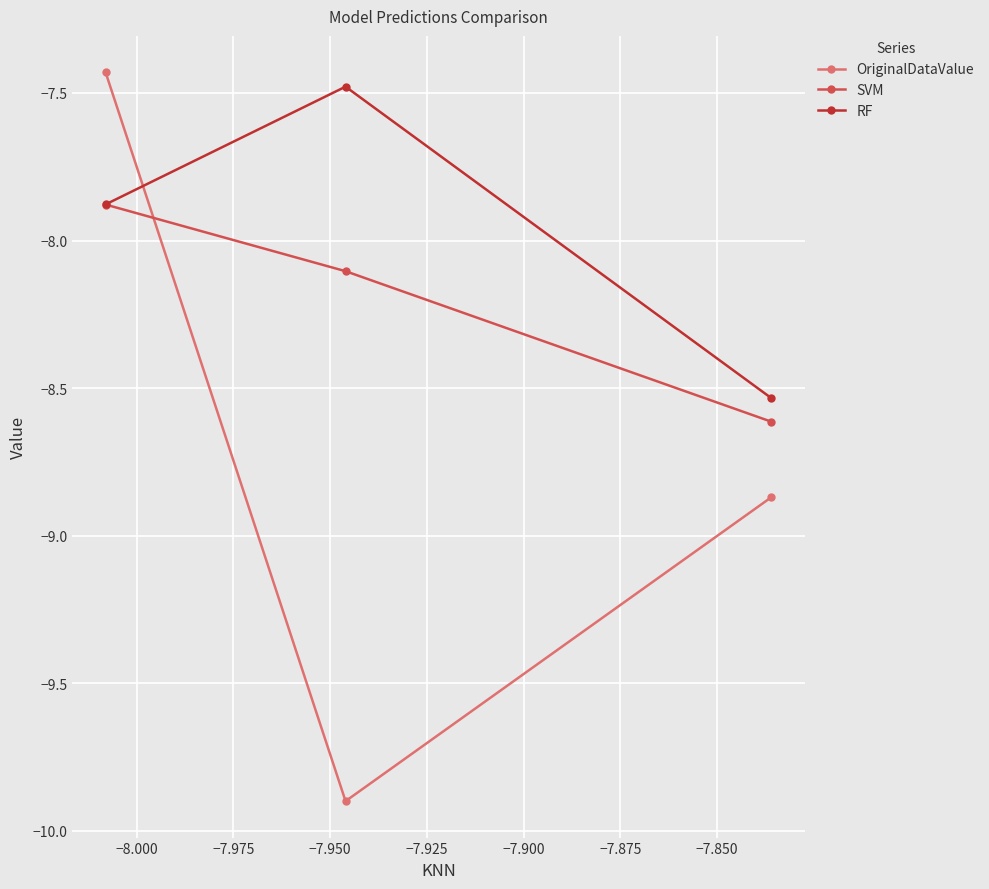

What is the value of the RF point at the 1st from the left?

-7.9